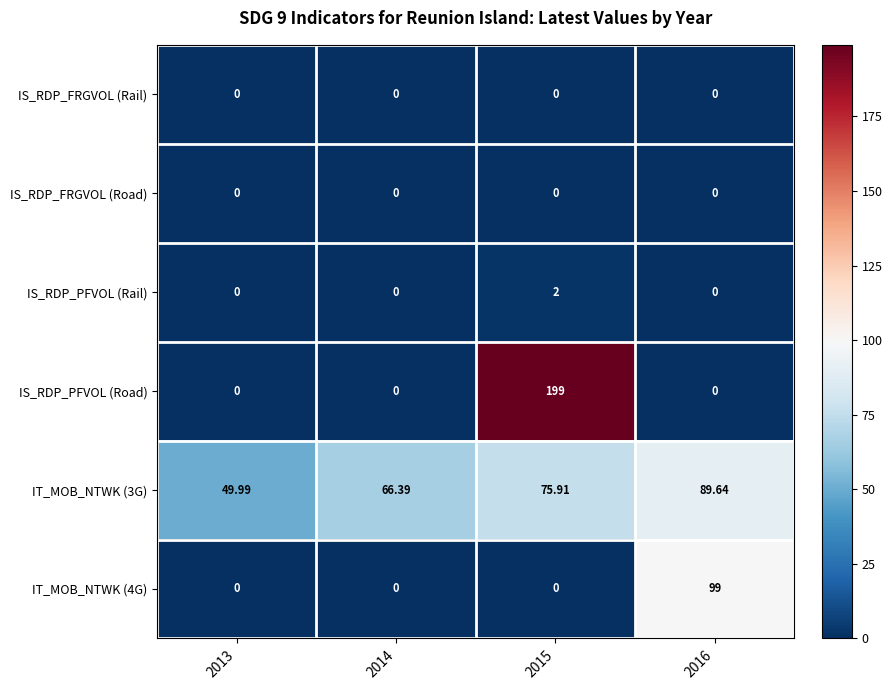

What is the total value across all series at 2013?

50.0